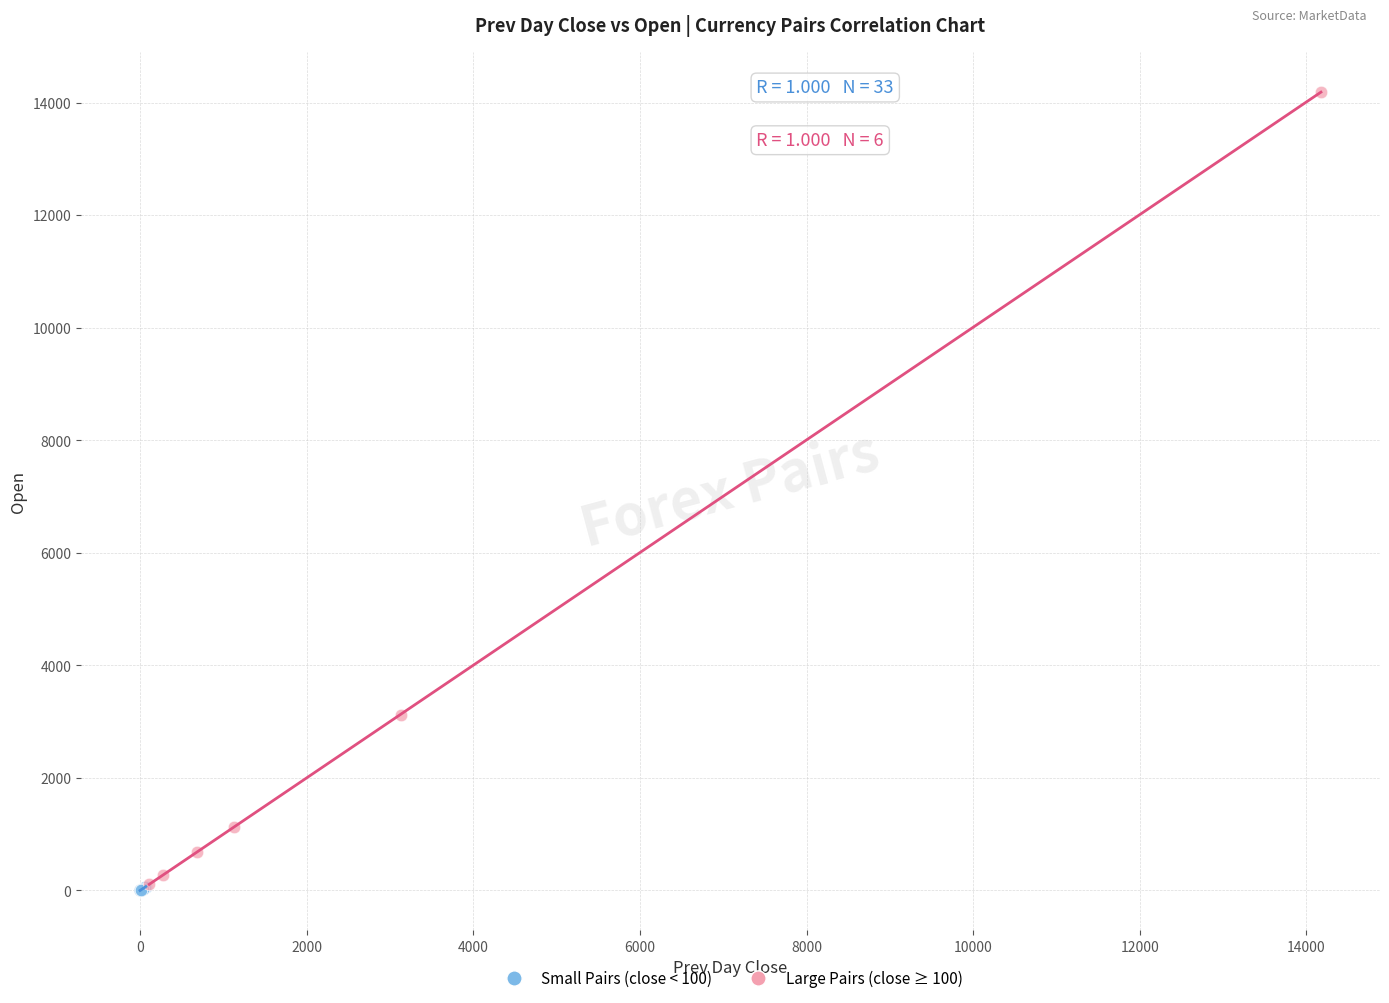

What are all the series names shown in the legend?

Small Pairs (close < 100), Large Pairs (close ≥ 100)